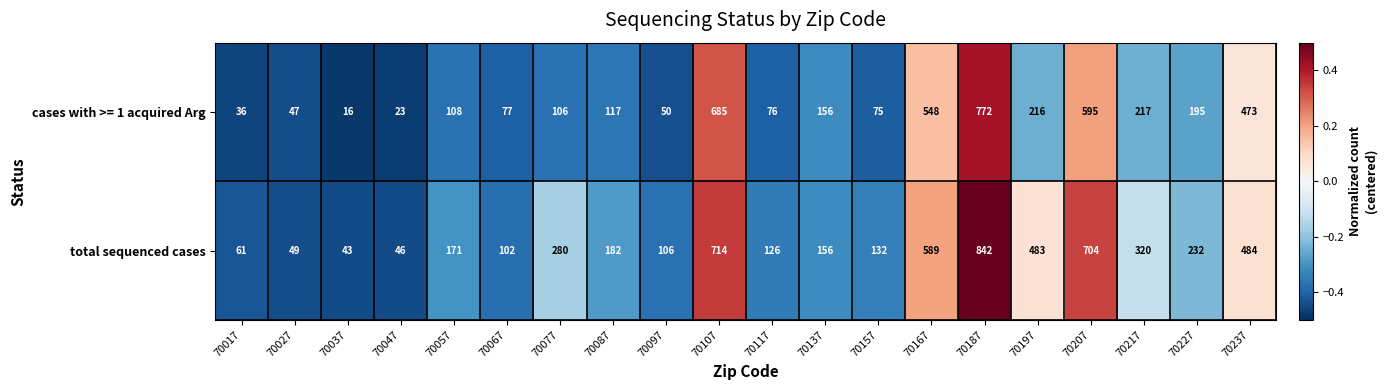

What is the lowest value of the cases with >= 1 acquired Arg series?

16